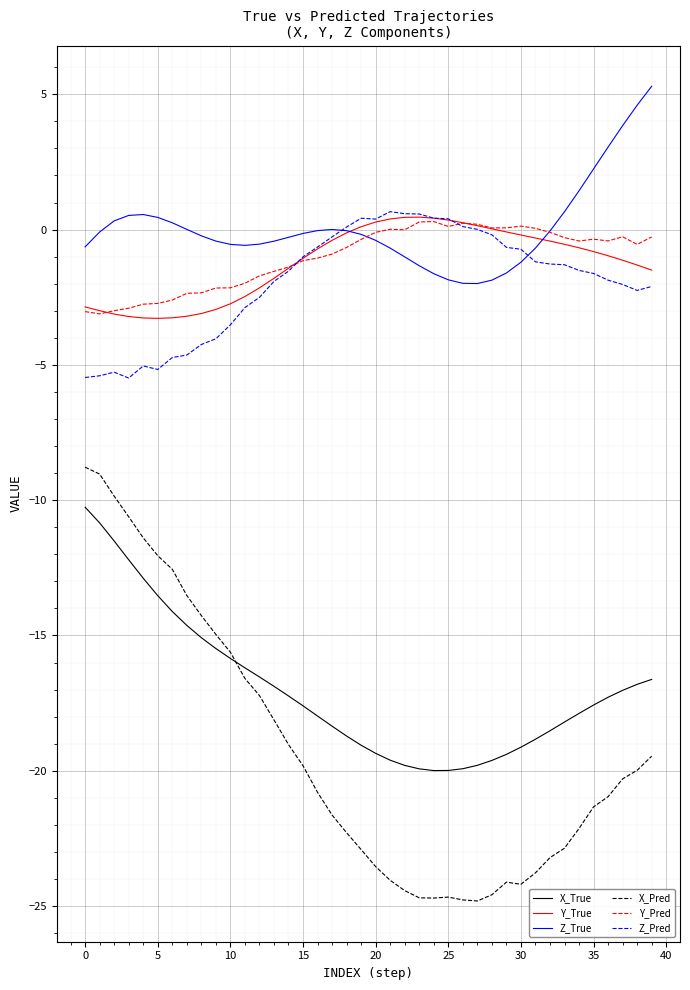

How many distinct data groups are displayed?

6